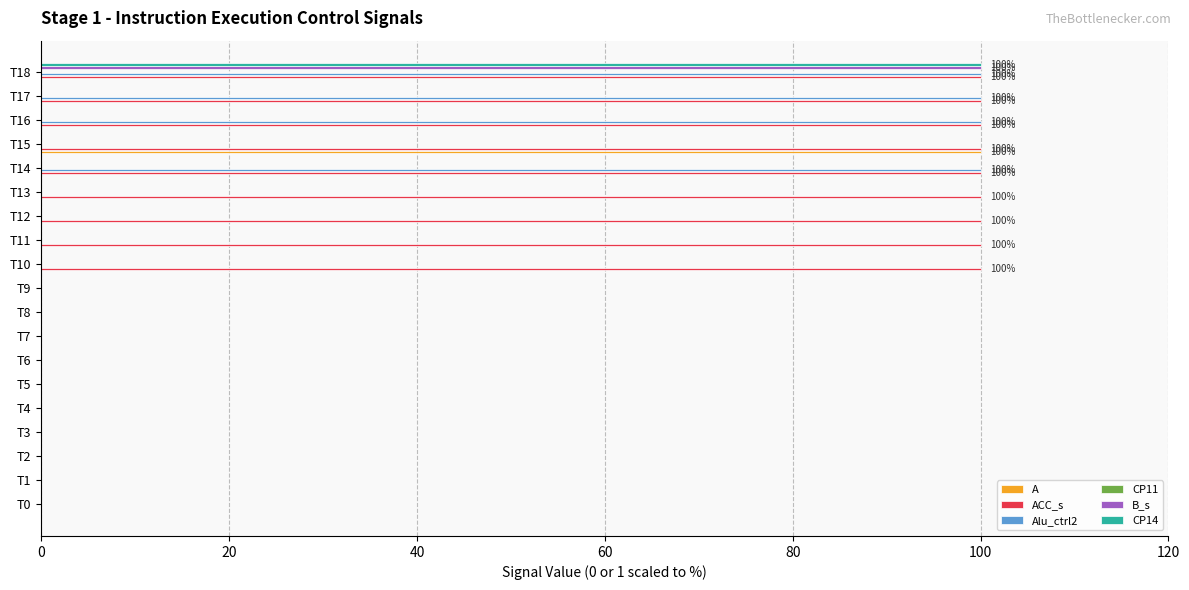

What are all the series names shown in the legend?

A, ACC_s, Alu_ctrl2, CP11, B_s, CP14